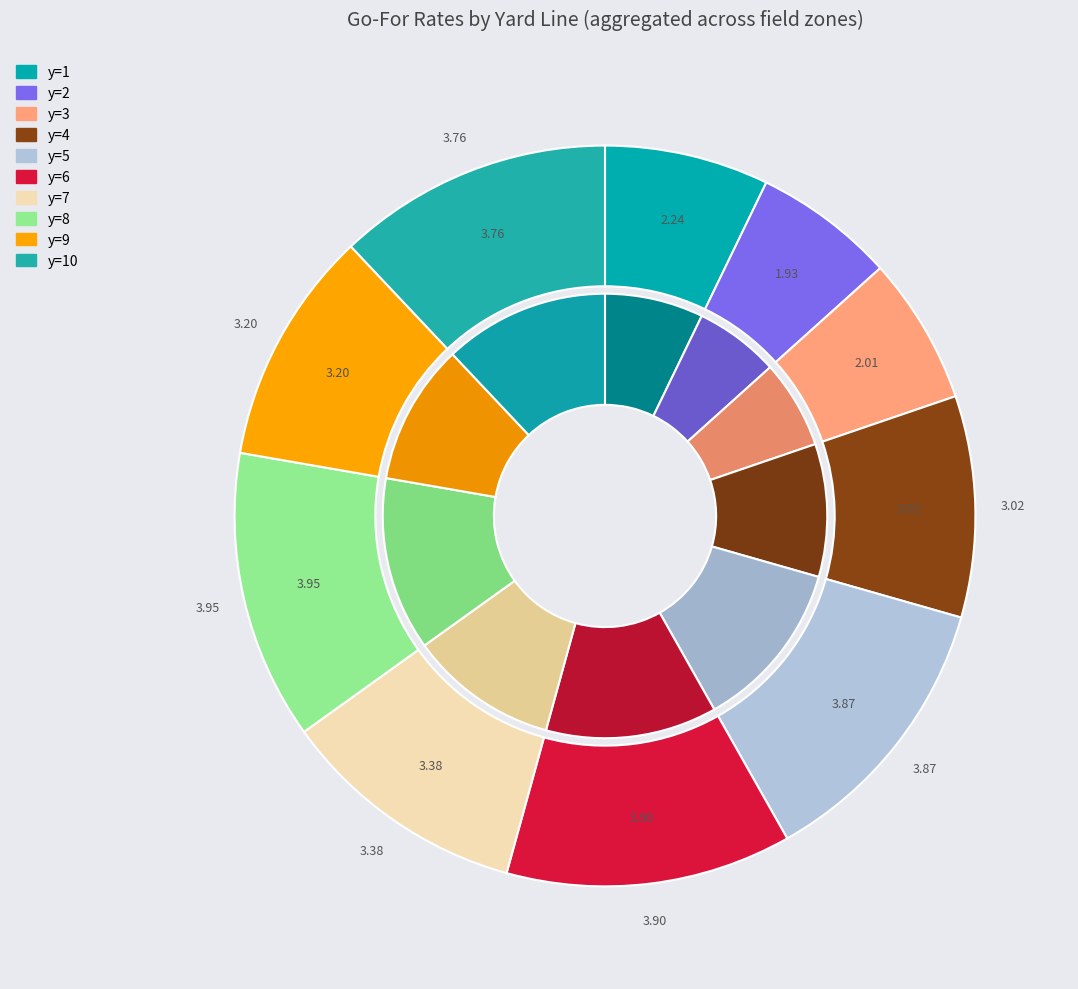

Count the number of slices in the pie.

10